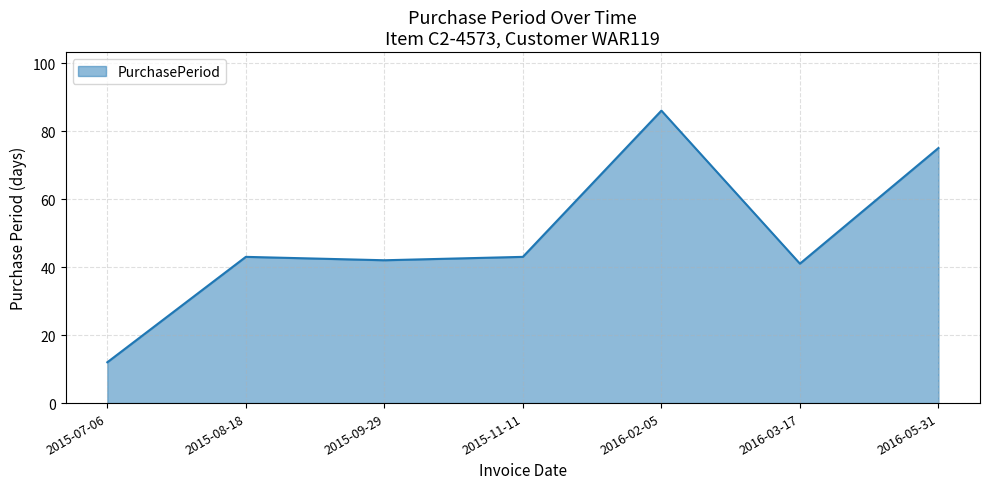

True or false: the data has more than 2 interior local peaks.

False